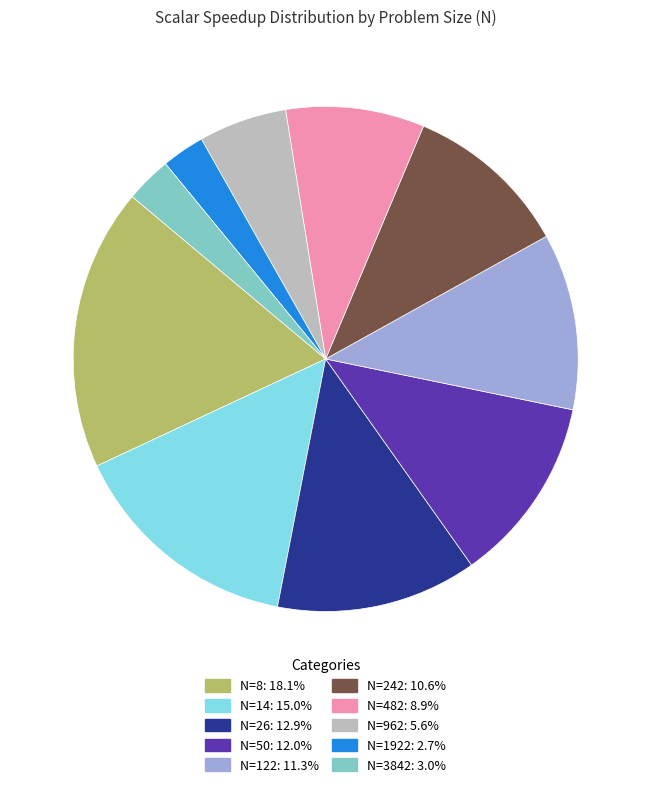

Combined, do N=962 and N=14 account for over 50%?

No